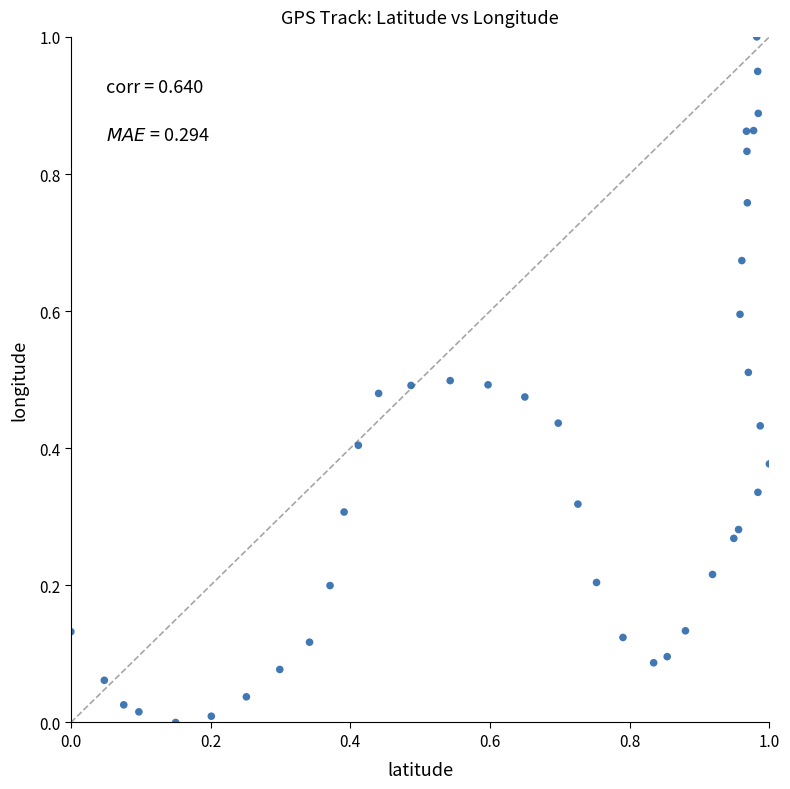

What is the range of Y values (max minus min)?

1.0